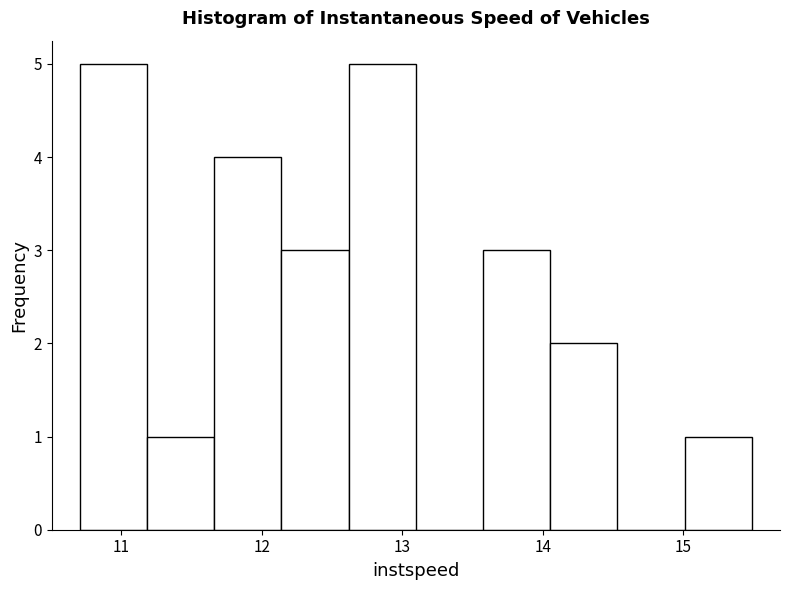

Reading left to right, list every bar in this chart as the range it spans on the x-axis followed by its height. Neither the bar edges nor the heights are printed on the chart, so give them approximately, as read against the axes.

10.7 to 11.2: 5
11.2 to 11.7: 1
11.7 to 12.1: 4
12.1 to 12.6: 3
12.6 to 13.1: 5
13.1 to 13.6: 0
13.6 to 14.1: 3
14.1 to 14.5: 2
14.5 to 15.0: 0
15.0 to 15.5: 1